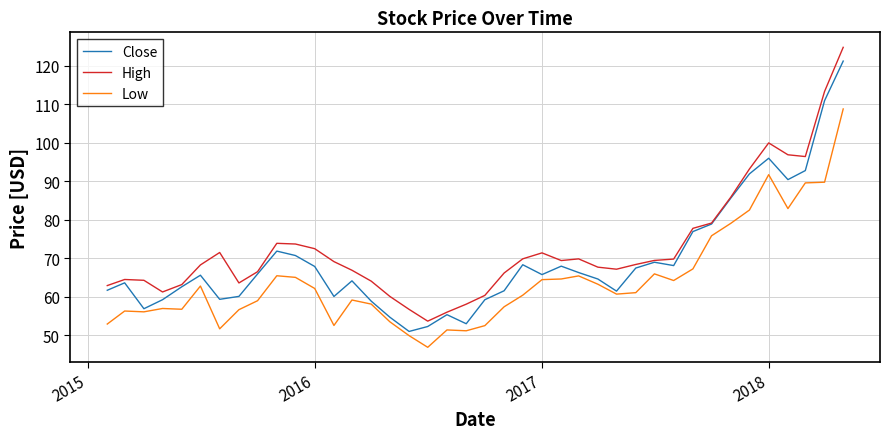

Rank the series by their average value, from highest to lowest.

High, Close, Low